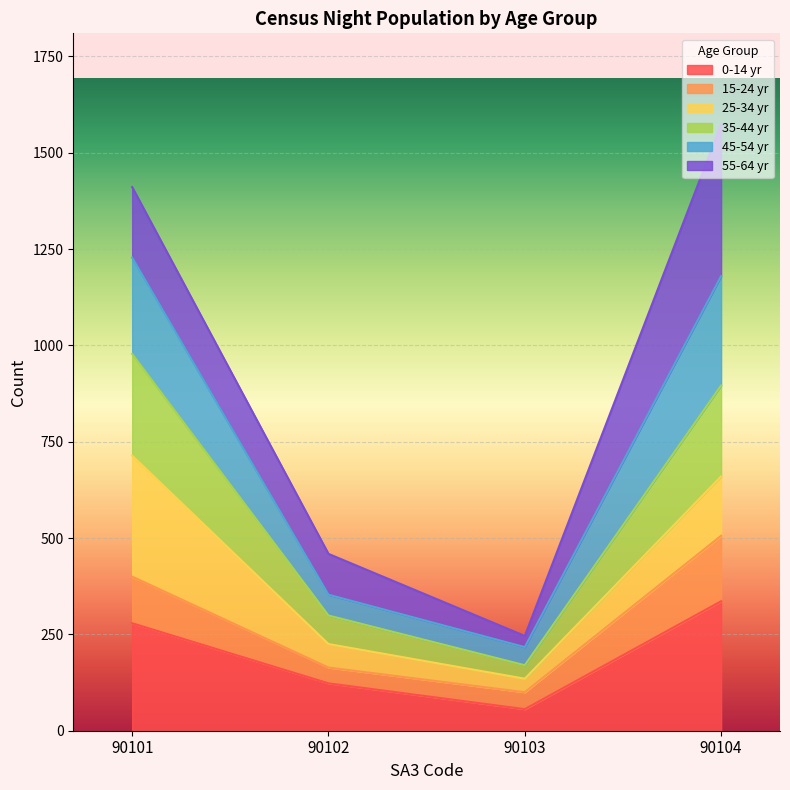

The 0-14 yr series shows 123 at 90102. True or false?

True